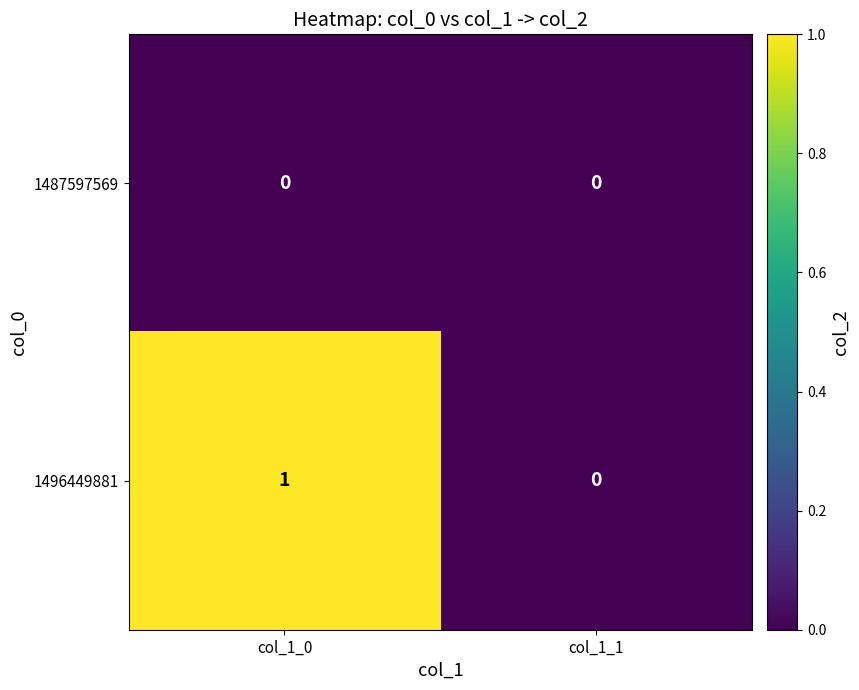

Which series changed the most between col_1_0 and col_1_1?

1496449881